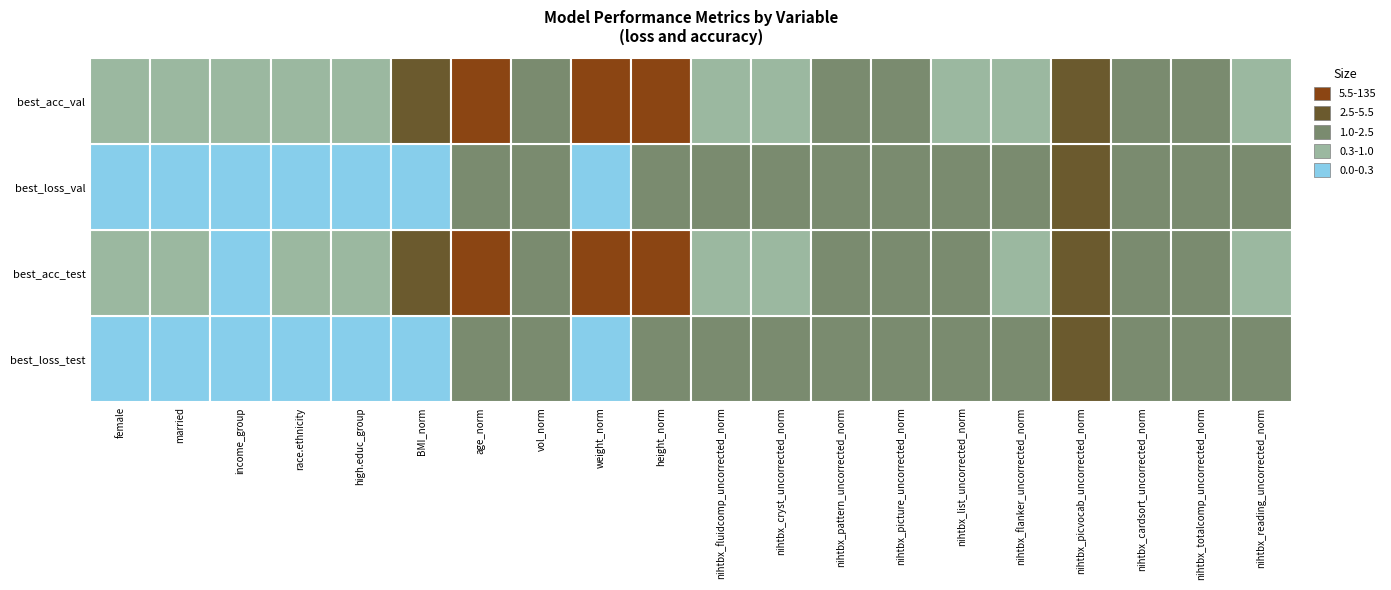

How many data points in best_acc_val are less than 1?

10